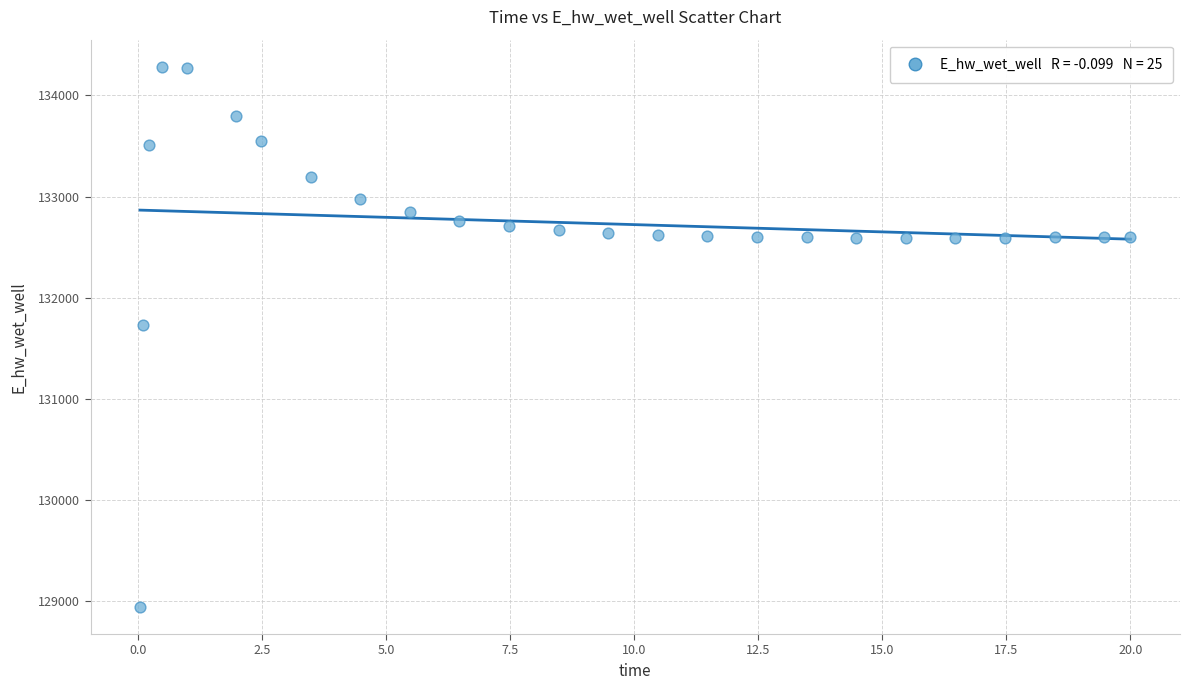

What is the range of X values (max minus min)?

20.0